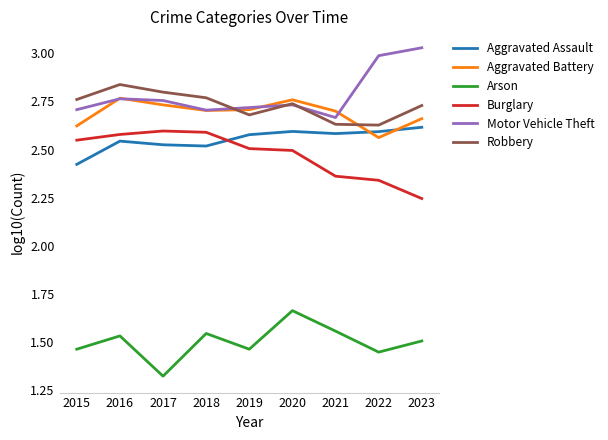

What is the spread (max minus min) of values at 2018?

1.2